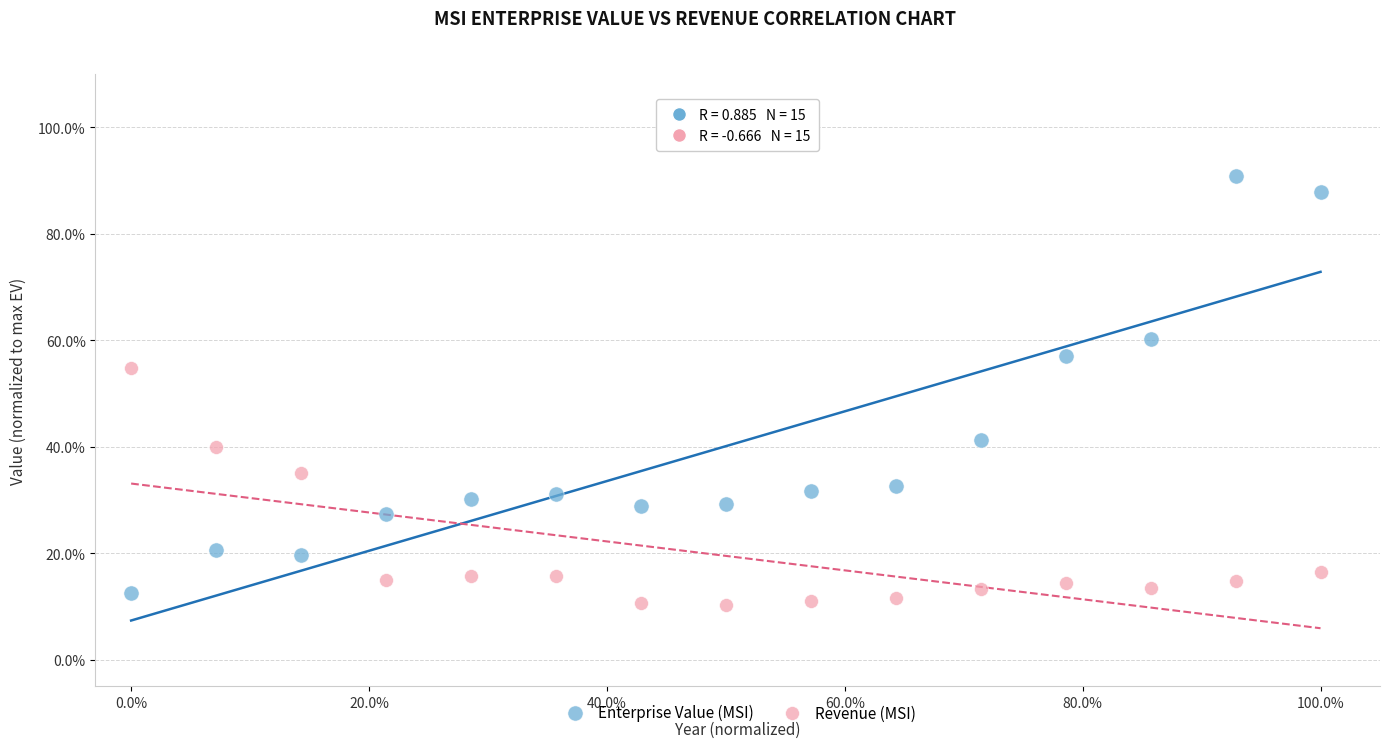

What are all the series names shown in the legend?

Enterprise Value (MSI), Revenue (MSI)